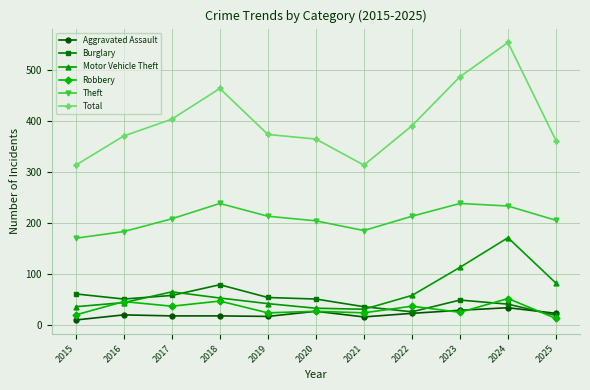

Is this an area chart (filled region under the line)?

No